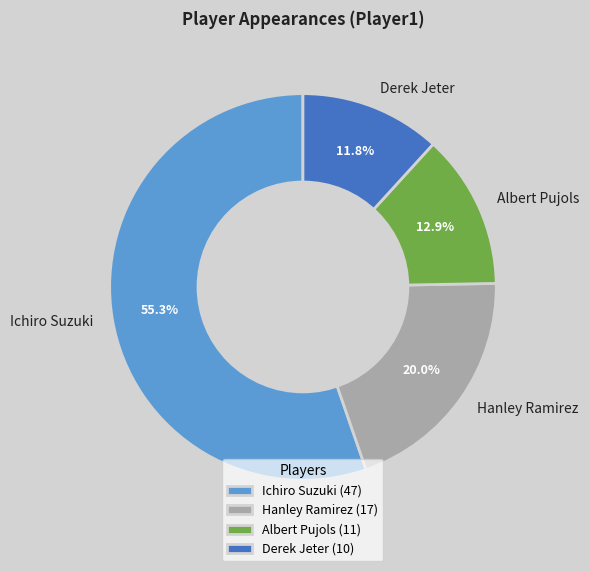

How many slices are in this pie chart?

4